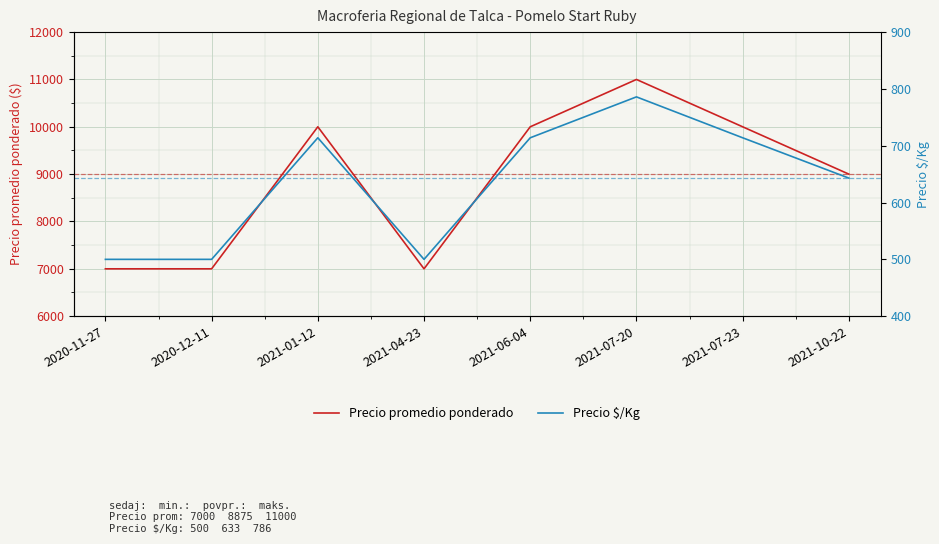

What is the difference between the second highest and minimum values in the Precio promedio ponderado series?

3000